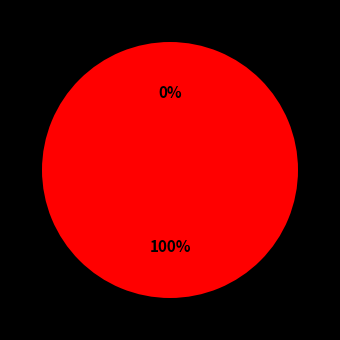

To the nearest percent, what is the average slice percentage?

50%